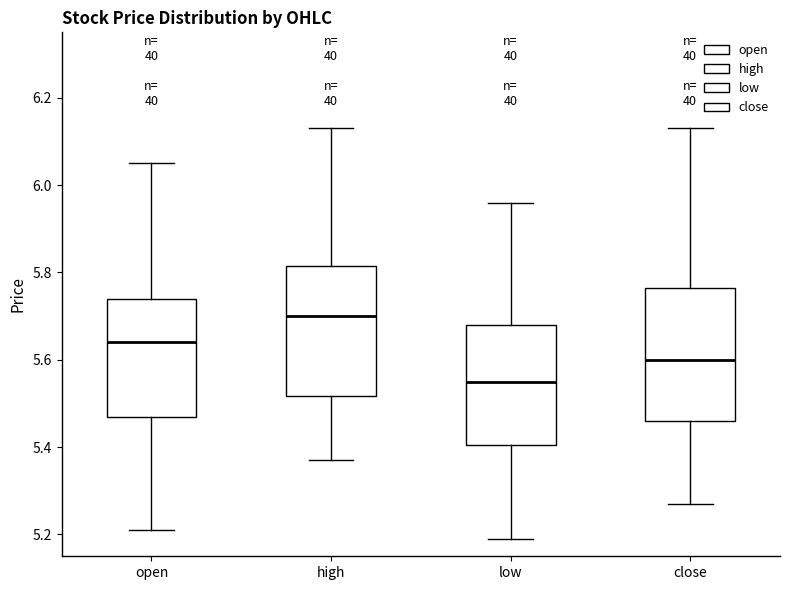

Where does the upper whisker of the box for high end on the y-axis? The values are not printed on the chart, so give them approximately, as read against the axis.

6.14